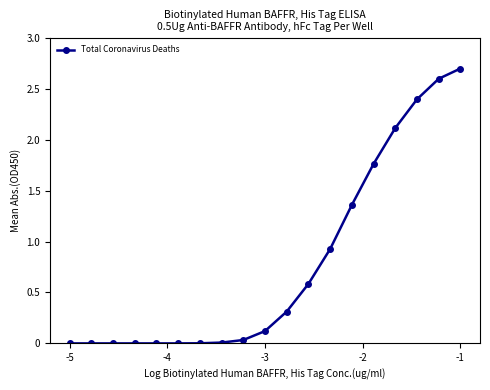

What is the sum of all values?

14.9